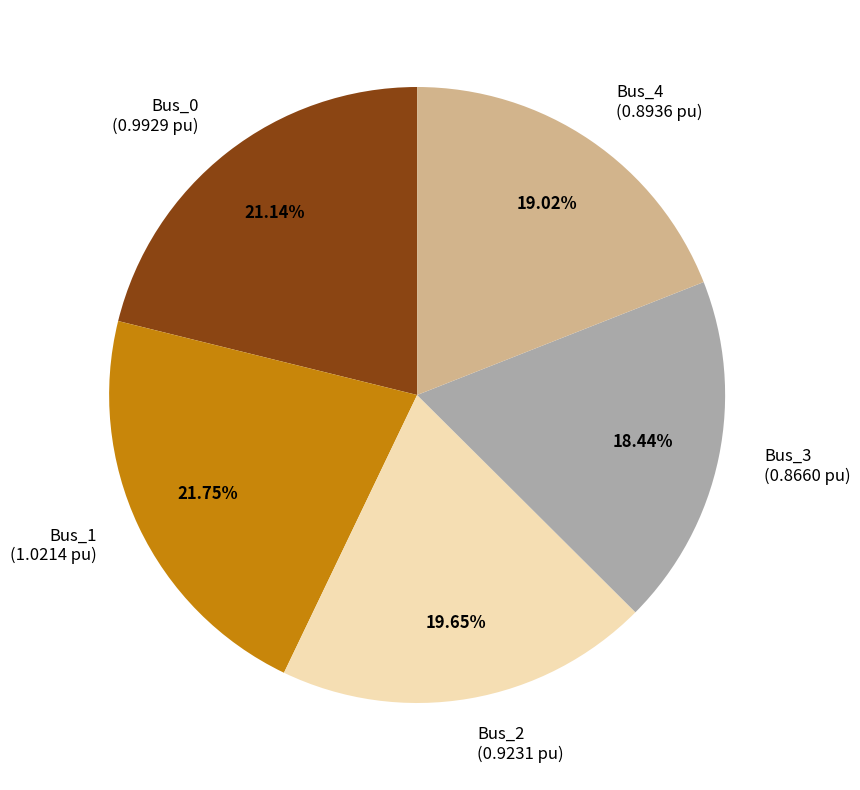

What portion of the pie excludes Bus_2?

80.3%